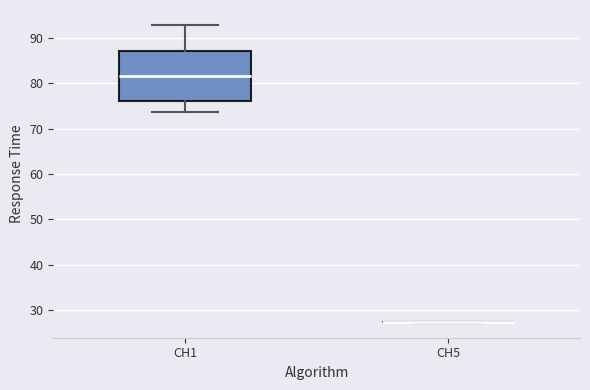

Reading left to right, read every box against the y-axis: the position of its median line, the range the box covers, and the ends of its whiskers. The values are not printed on the chart, so give them approximately, as read against the axis.

CH1: median 82, box 76 to 87, whiskers 74 to 93
CH5: box collapsed to a line at 27, whiskers 27 to 27